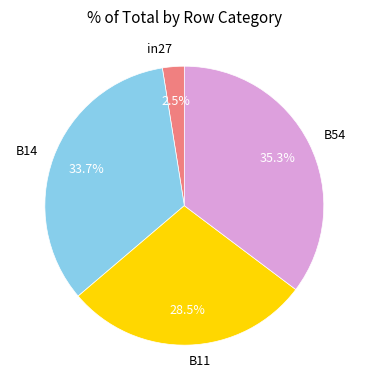

What percentage is NOT represented by B54?

64.7%